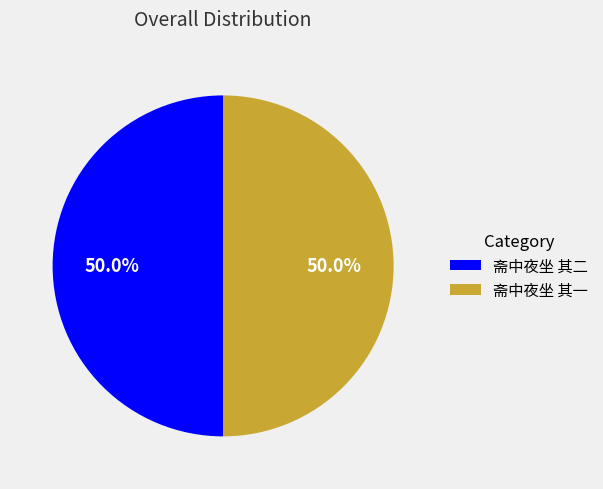

What percentage do 斋中夜坐 其二 and 斋中夜坐 其一 together represent?

100.0%